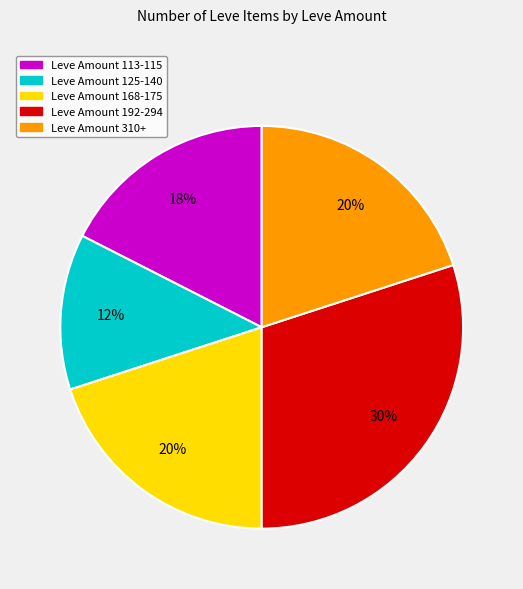

To the nearest percent, what is the average slice percentage?

20%